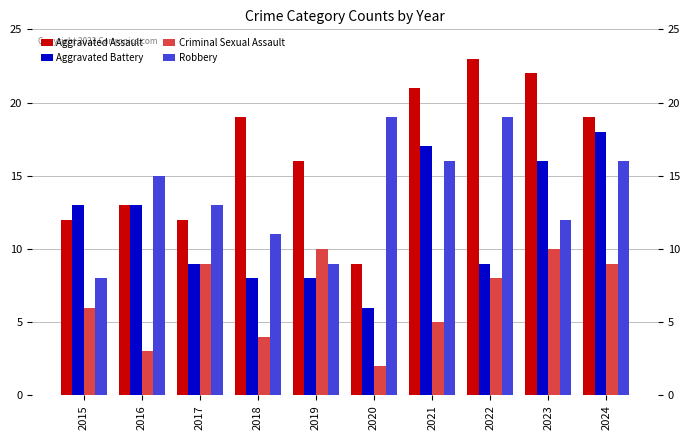

List the series in order of their peak value, highest first.

Aggravated Assault, Robbery, Aggravated Battery, Criminal Sexual Assault